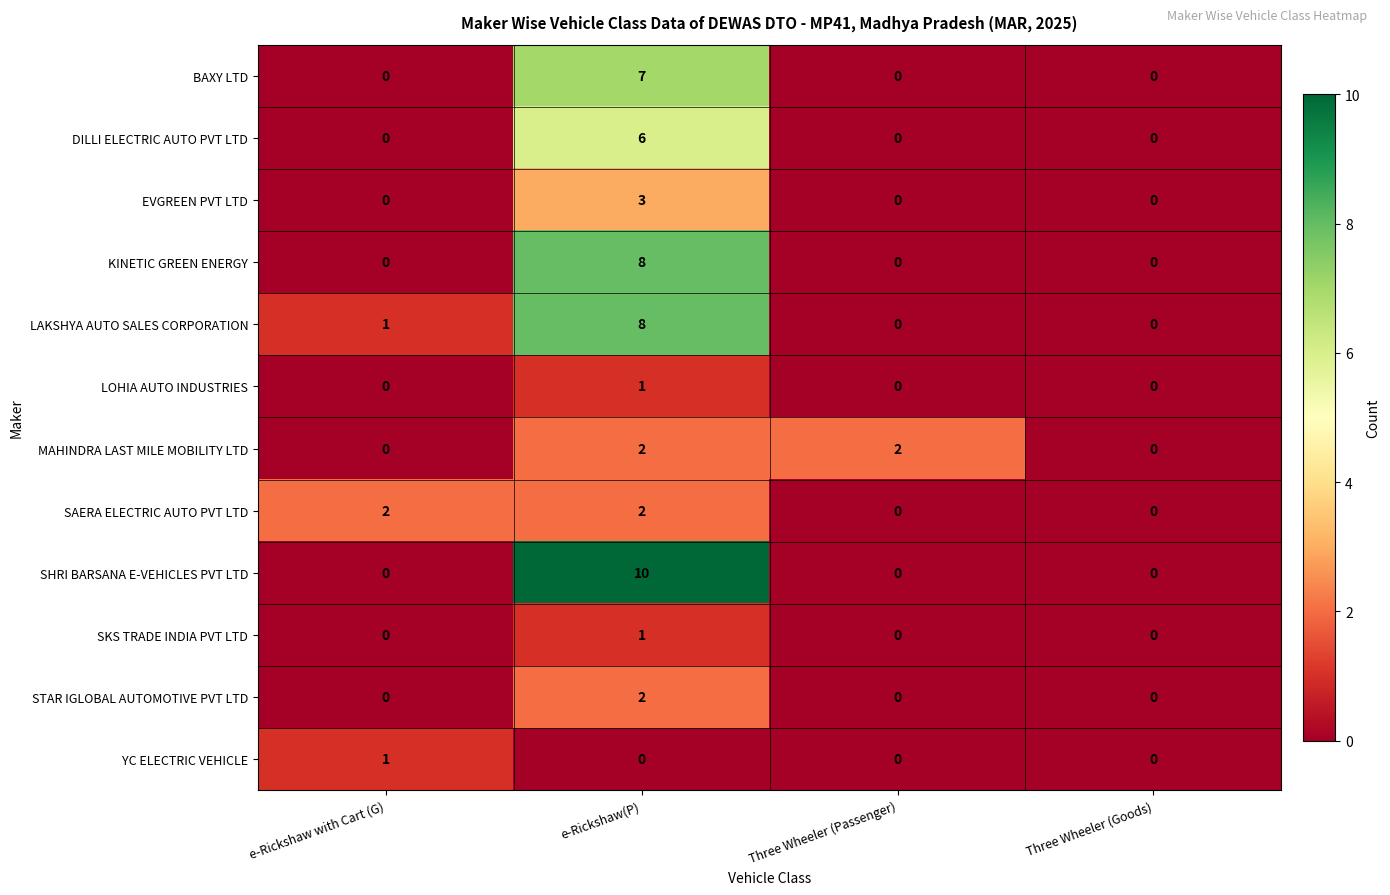

How many EVGREEN PVT LTD values are between 0 and 3?

4